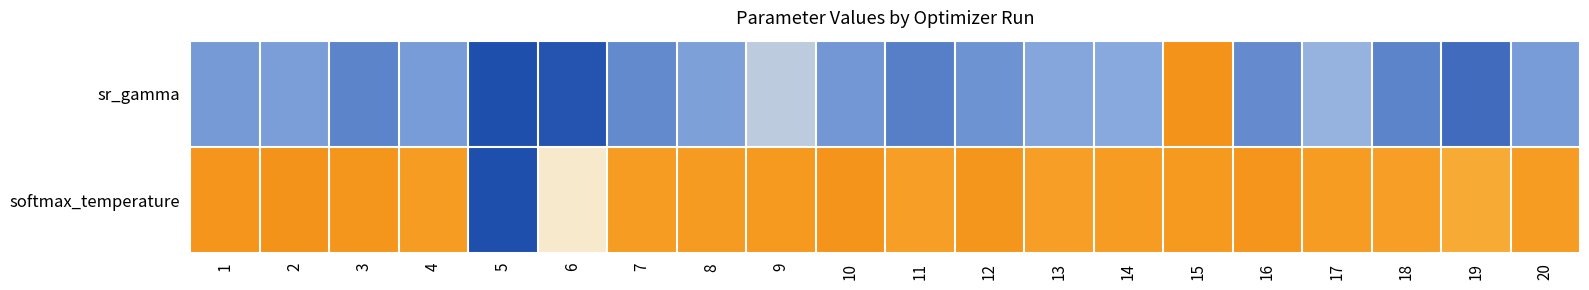

At how many categories does at least one series exceed 0?

19